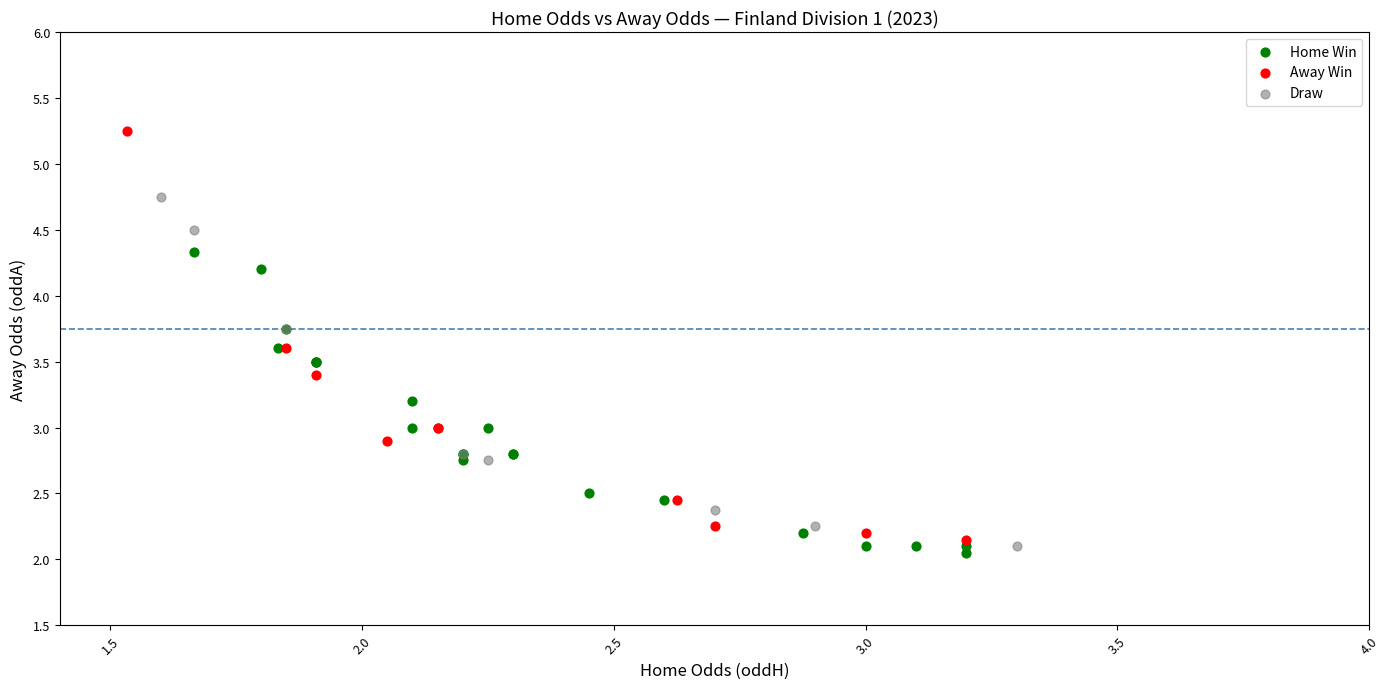

Which series contains the highest Y value?

Away Win